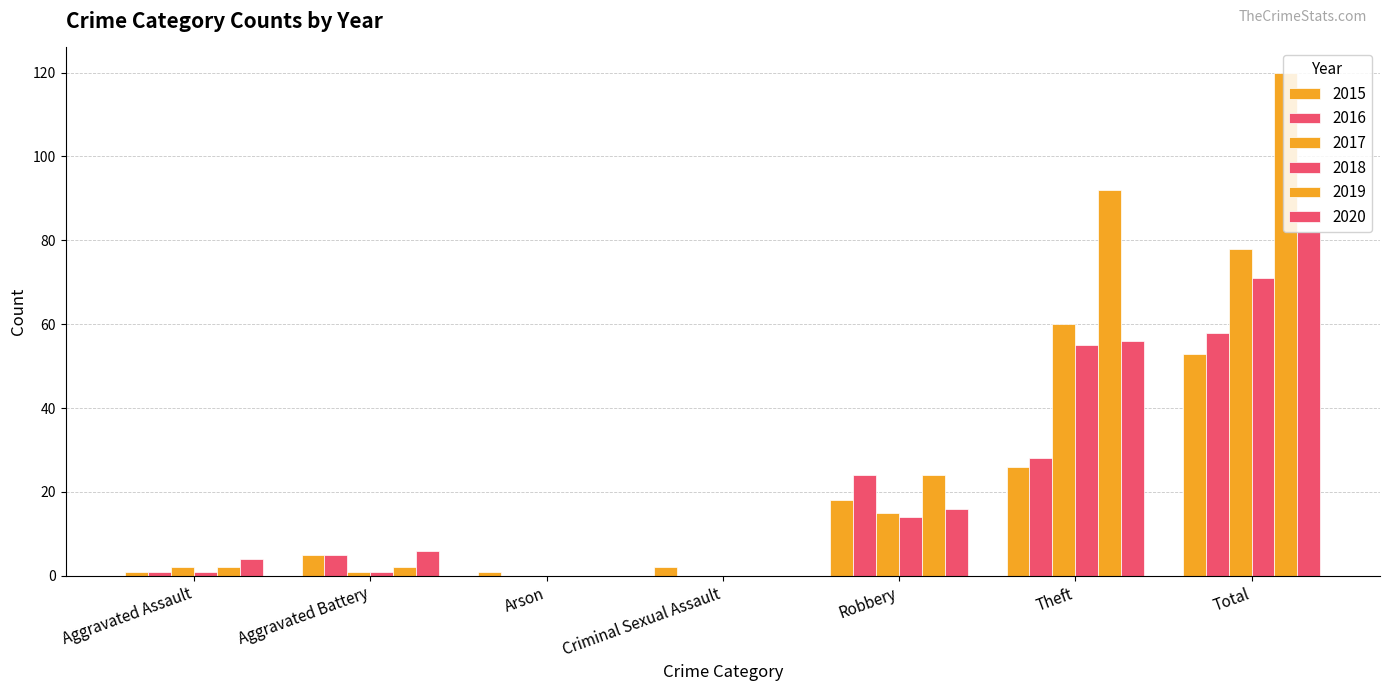

What is the maximum value shown in the chart?

120